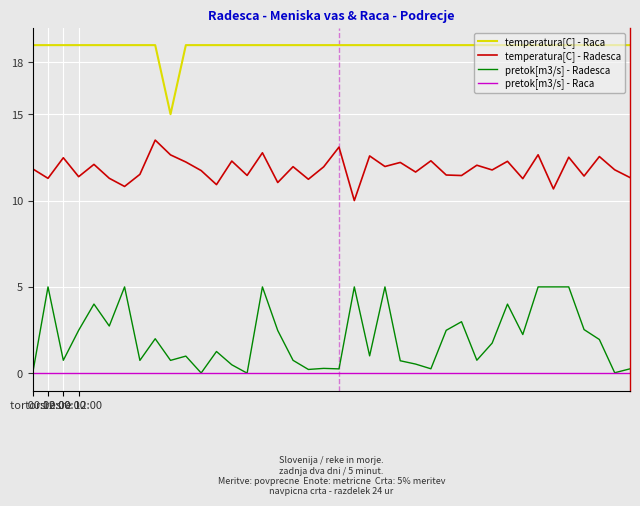

True or false: temperatura[C] - Raca and pretok[m3/s] - Radesca cross at least once.

False